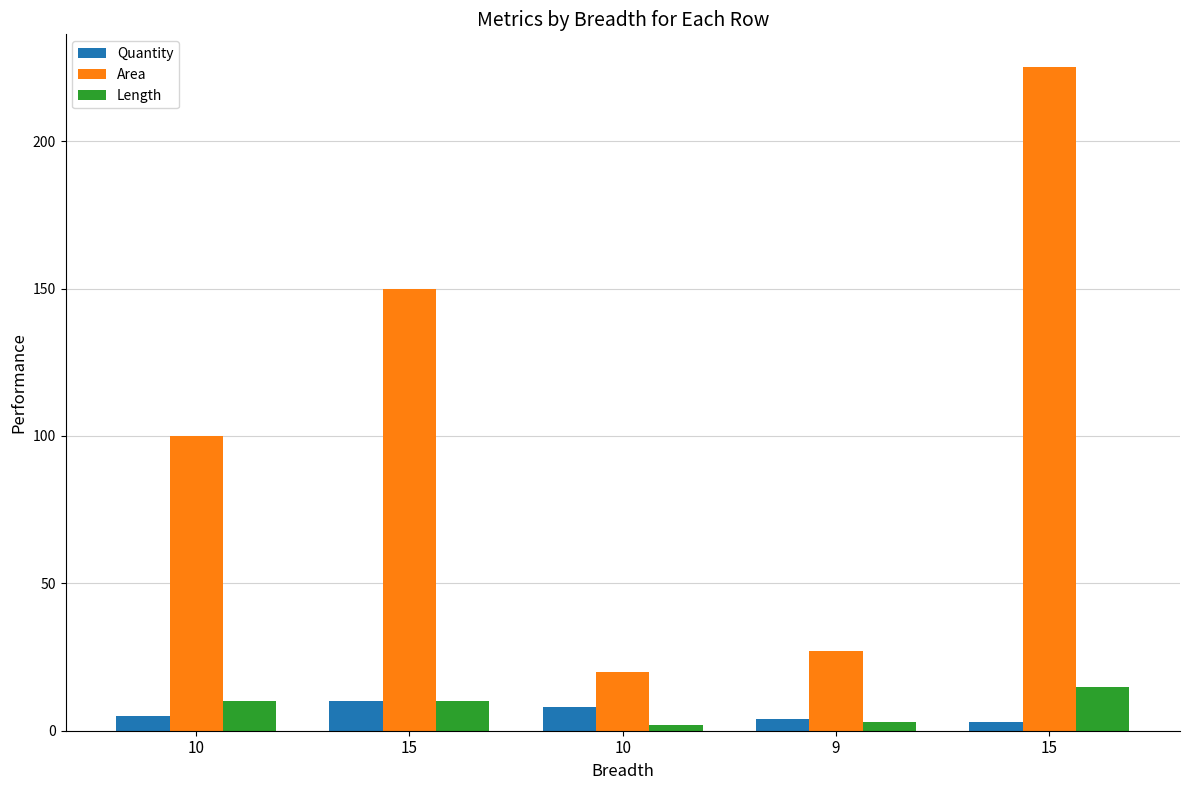

Where is Area nearest to the value 122?

10